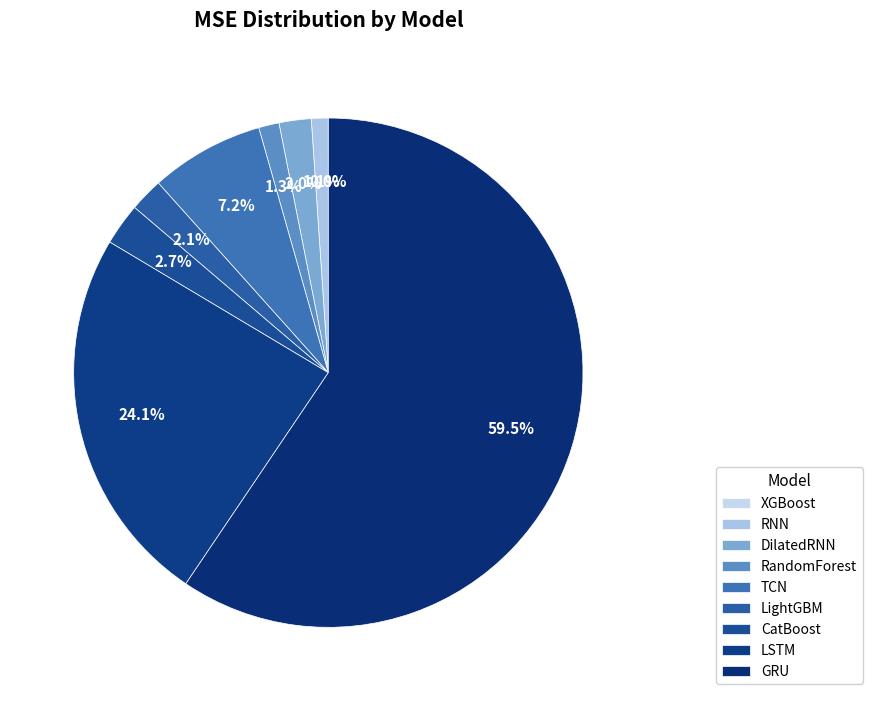

Which slice is the largest?

GRU